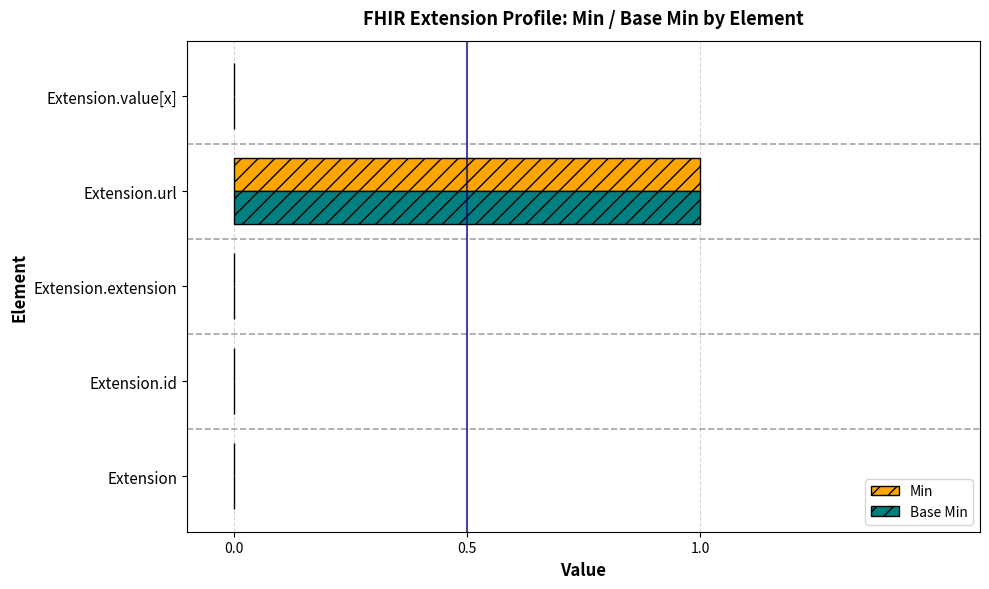

At which category is the sum across all series the highest?

Extension.url